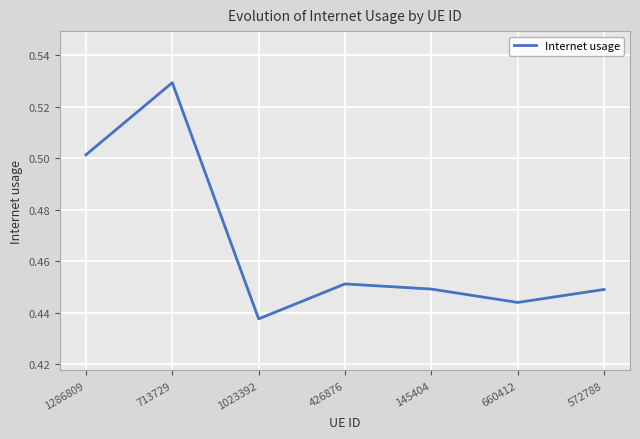

Where is the data nearest to the value 0?

1023392